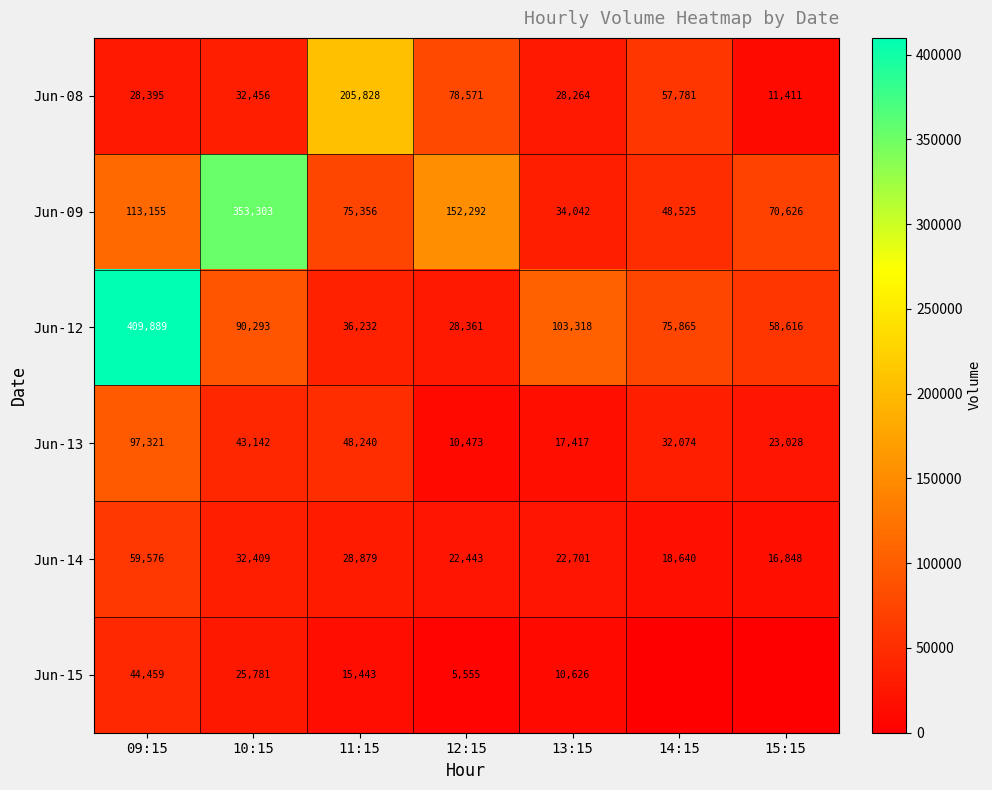

At how many categories does at least one series exceed 212645?

2